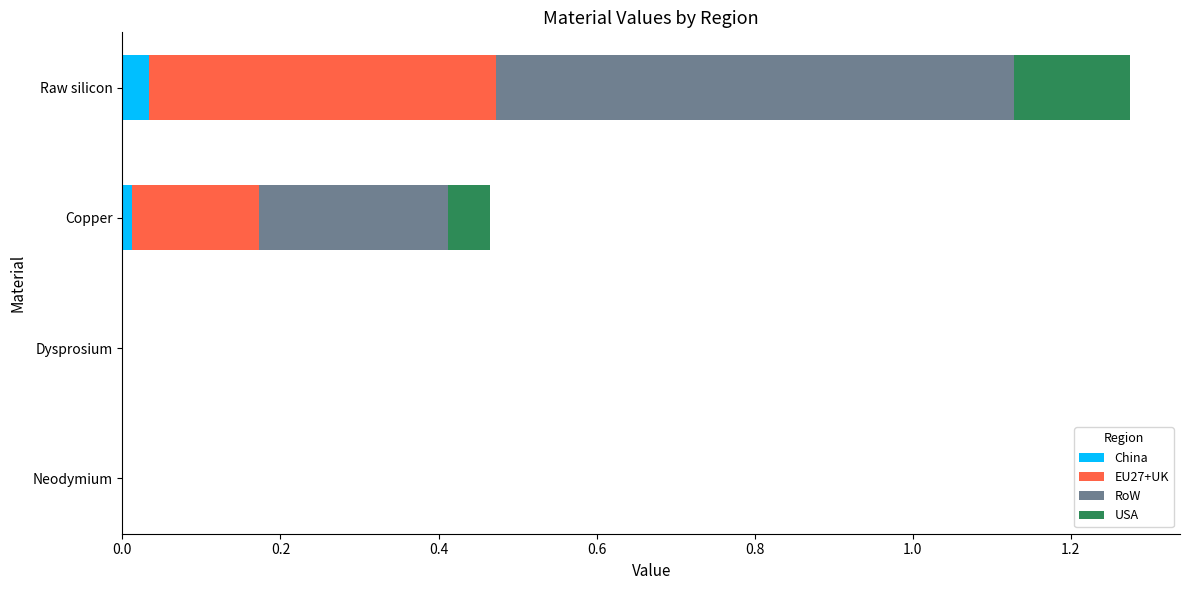

At which category is the sum across all series the highest?

Raw silicon